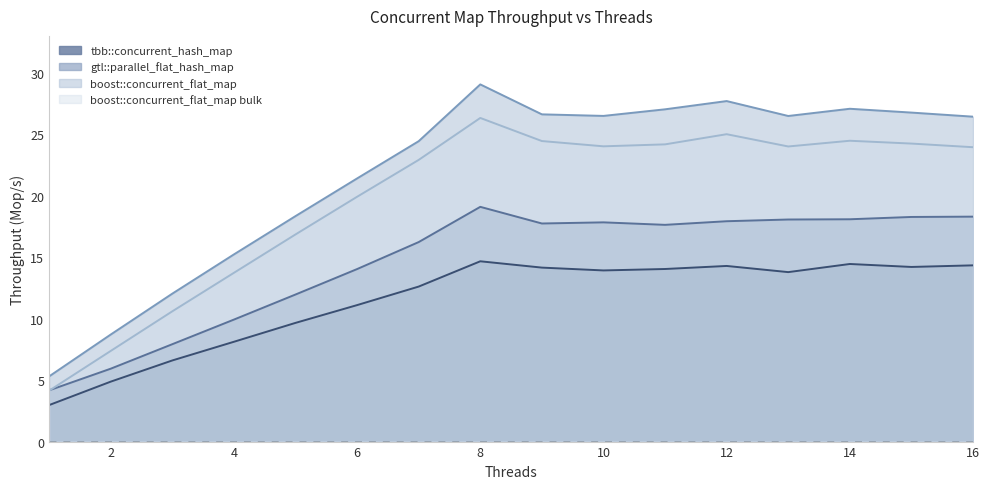

At which label is boost::concurrent_flat_map closest to 17?

5